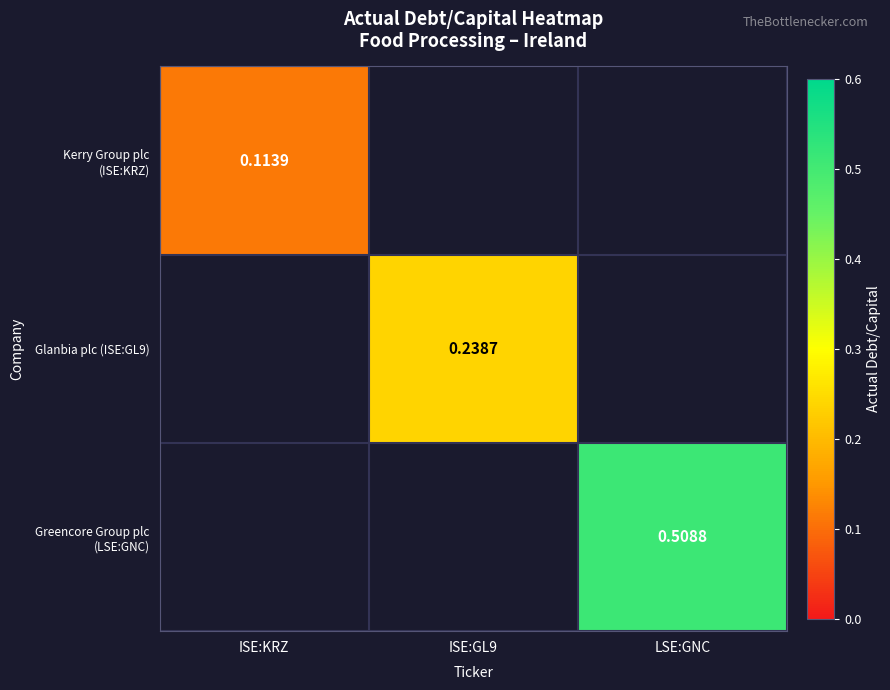

How many data points does each series have?

3